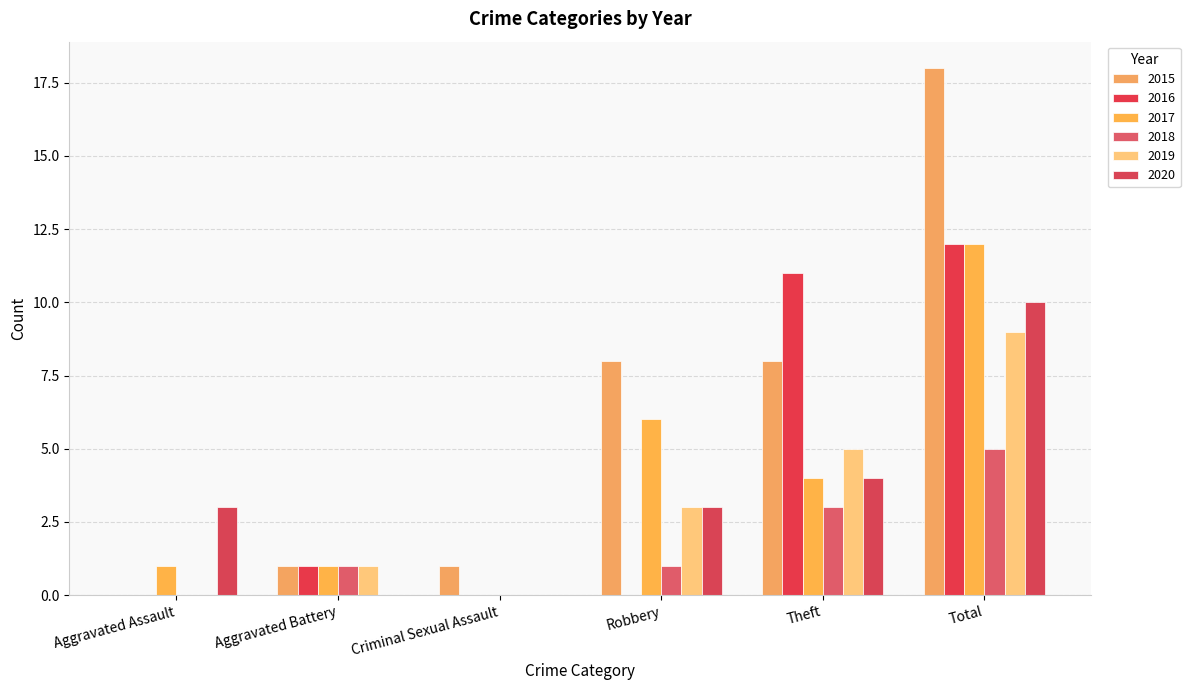

True or false: 2018 has a value of 0 at Aggravated Assault.

True